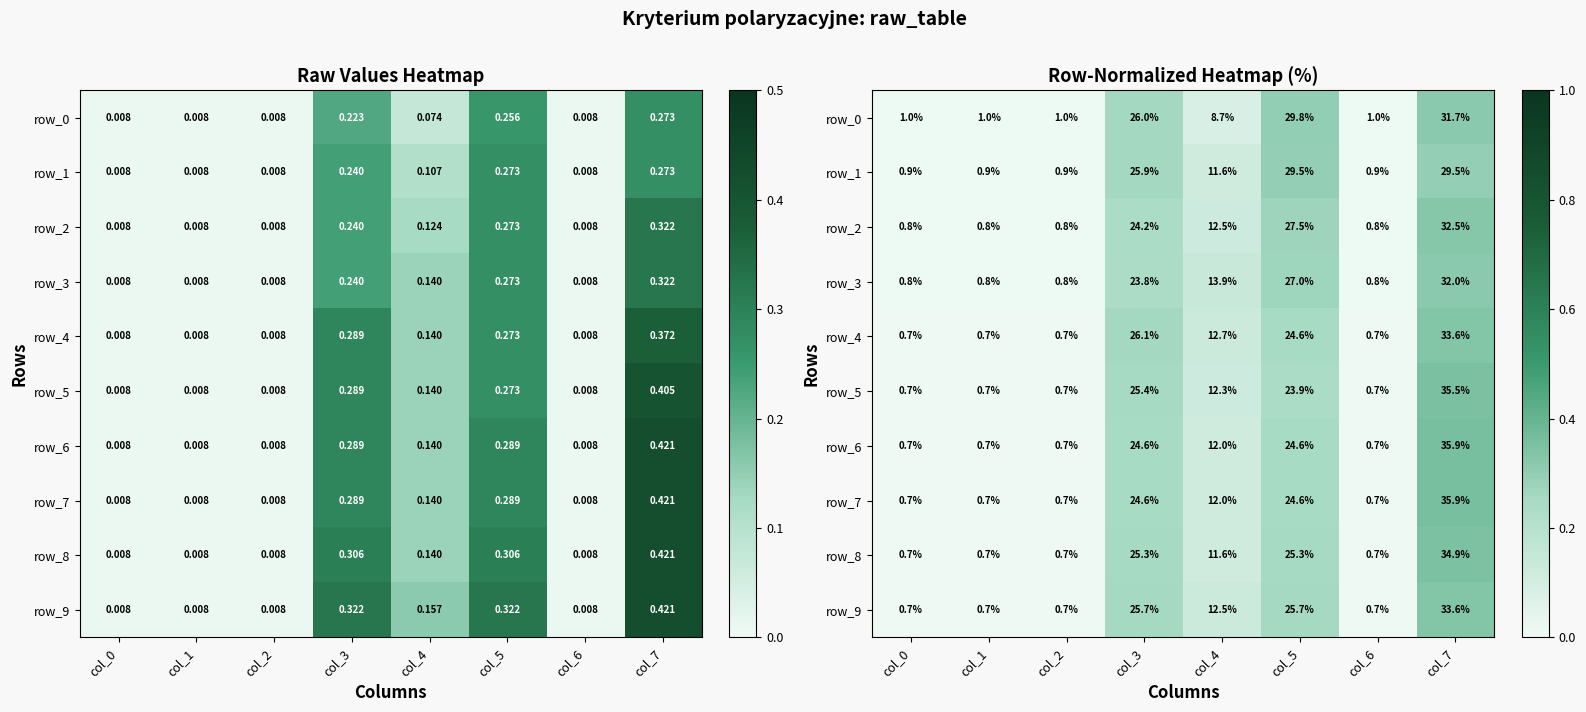

What is the difference between the second highest and minimum values in the row_4 series?

0.3